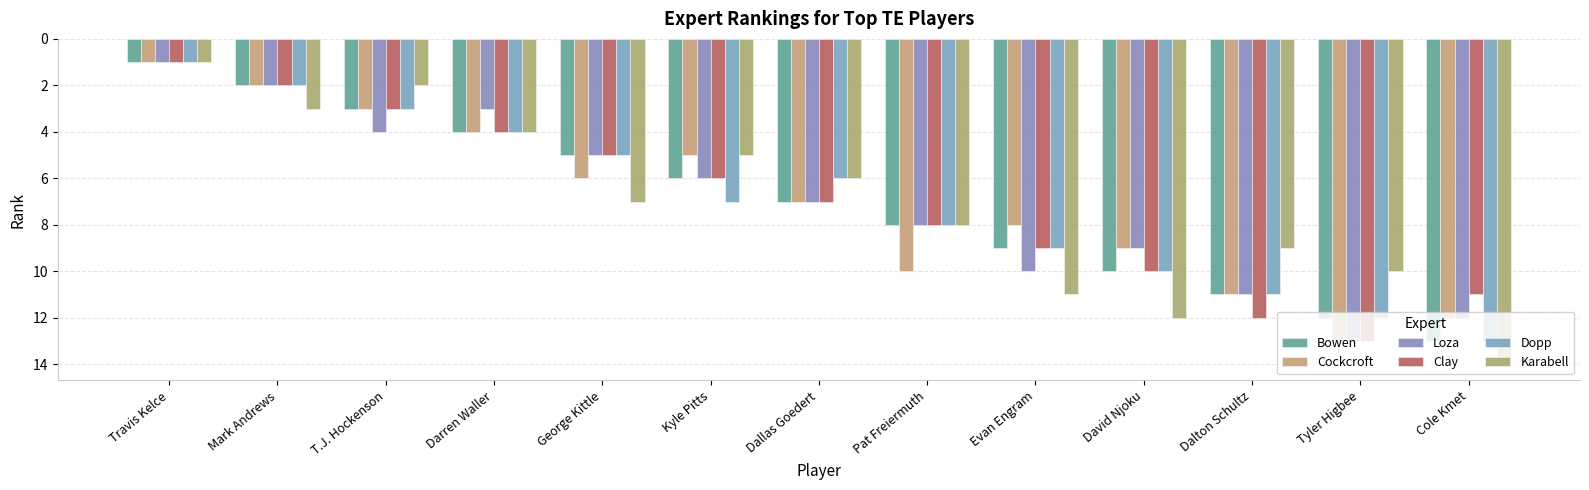

At which category is the sum across all series the highest?

Cole Kmet